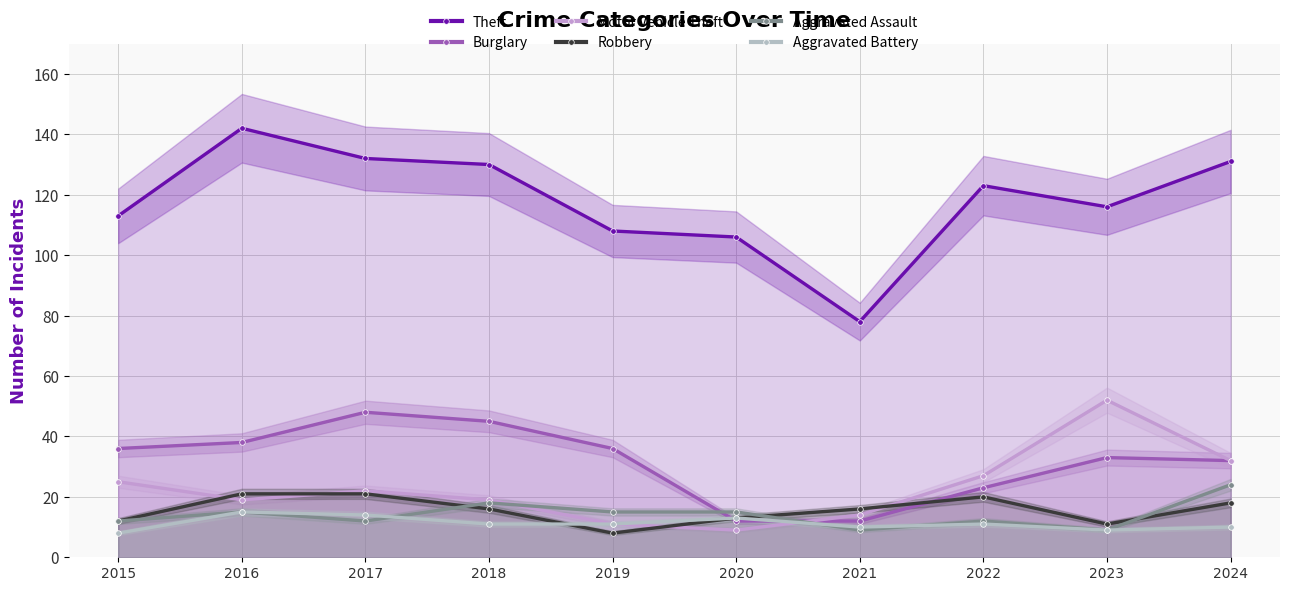

What is the sum of the Aggravated Battery values at 2022 and 2018?

22